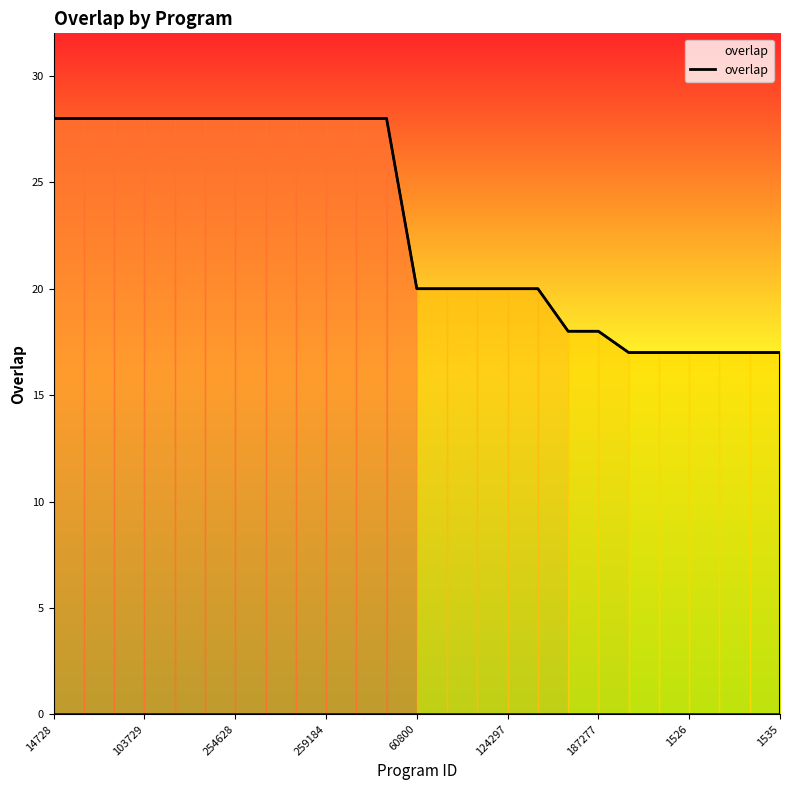

What is the maximum value shown in the chart?

28